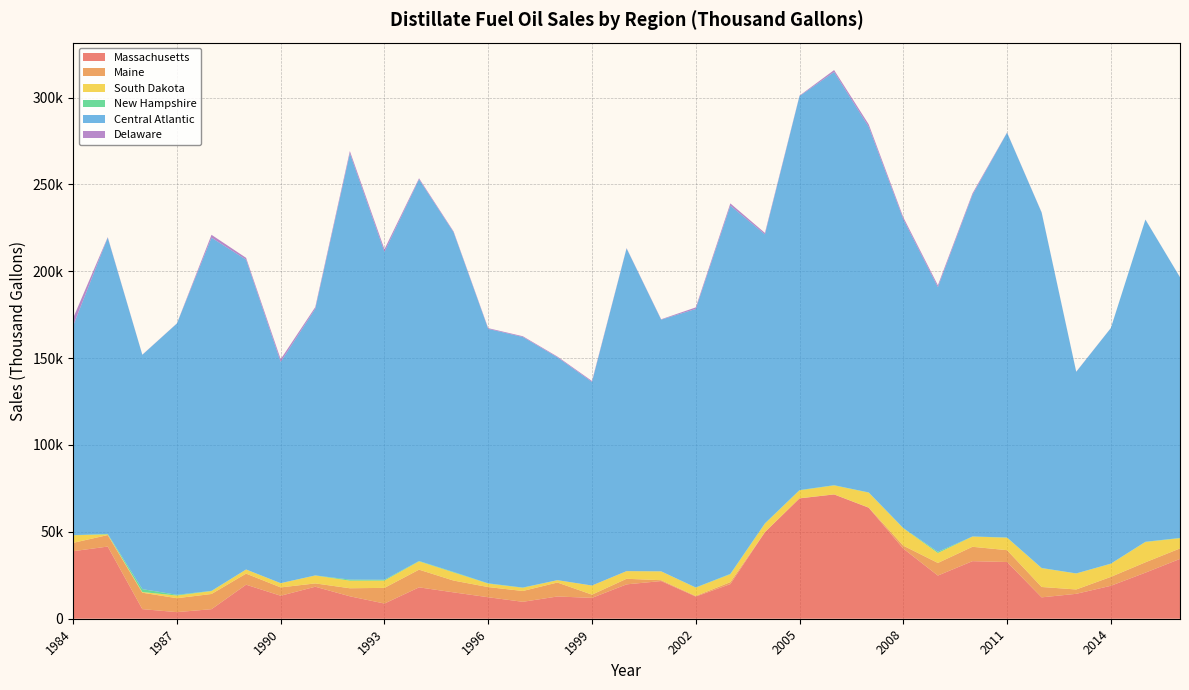

Reading left to right, transcribe all the data shown in this chart.

Massachusetts: 1984=38878	1985=41543	1986=5527	1987=3805	1988=5496	1989=19591	1990=13230	1991=18424	1992=12913	1993=8747	1994=18067	1995=15170	1996=12372	1997=9742	1998=12805	1999=12001	2000=19783	2001=21683	2002=12757	2003=19939	2004=49830	2005=69275	2006=71536	2007=63896	2008=40378	2009=24852	2010=33130	2011=32647	2012=12307	2013=14338	2014=18962	2015=26521	2016=34438
Maine: 1984=4802	1985=6622	1986=9455	1987=8011	1988=8747	1989=6377	1990=4803	1991=1904	1992=4628	1993=9011	1994=10172	1995=6792	1996=5852	1997=6222	1998=8036	1999=1864	2000=3220	2001=490	2002=360	2003=1133	2004=74	2005=53	2006=49	2007=126	2008=1694	2009=7252	2010=8284	2011=6818	2012=5970	2013=2504	2014=5116	2015=5955	2016=6026
South Dakota: 1984=4358	1985=372	1986=386	1987=1533	1988=1678	1989=2357	1990=2401	1991=4546	1992=4378	1993=4190	1994=4780	1995=4662	1996=1996	1997=1859	1998=1351	1999=5253	2000=4400	2001=5085	2002=4792	2003=4547	2004=4843	2005=4585	2006=5149	2007=8572	2008=10024	2009=5730	2010=5860	2011=7182	2012=10826	2013=9192	2014=7543	2015=11697	2016=5887
New Hampshire: 1984=77	1985=290	1986=1683	1987=424	1988=139	1989=36	1990=60	1991=69	1992=610	1993=488	1994=230	1995=305	1996=152	1997=128	1998=17	1999=2	2000=3	2001=31	2002=98	2003=210	2004=185	2005=149	2006=129	2007=119	2008=126	2009=697	2010=86	2011=124	2012=116	2013=64	2014=102	2015=129	2016=175
Central Atlantic: 1984=120527	1985=170512	1986=134851	1987=156154	1988=203260	1989=178330	1990=127338	1991=153478	1992=245354	1993=188709	1994=219635	1995=195481	1996=146456	1997=144230	1998=128258	1999=117168	2000=185720	2001=144833	2002=160288	2003=211960	2004=166292	2005=226753	2006=237830	2007=210461	2008=177750	2009=152309	2010=196570	2011=233005	2012=204527	2013=115995	2014=135543	2015=185420	2016=150003
Delaware: 1984=4473	1985=295	1986=94	1987=82	1988=1666	1989=1030	1990=1530	1991=958	1992=1303	1993=1522	1994=637	1995=463	1996=423	1997=433	1998=445	1999=553	2000=194	2001=246	2002=896	2003=1273	2004=836	2005=275	2006=1118	2007=1404	2008=1120	2009=1096	2010=879	2011=126	2012=149	2013=123	2014=46	2015=61	2016=61